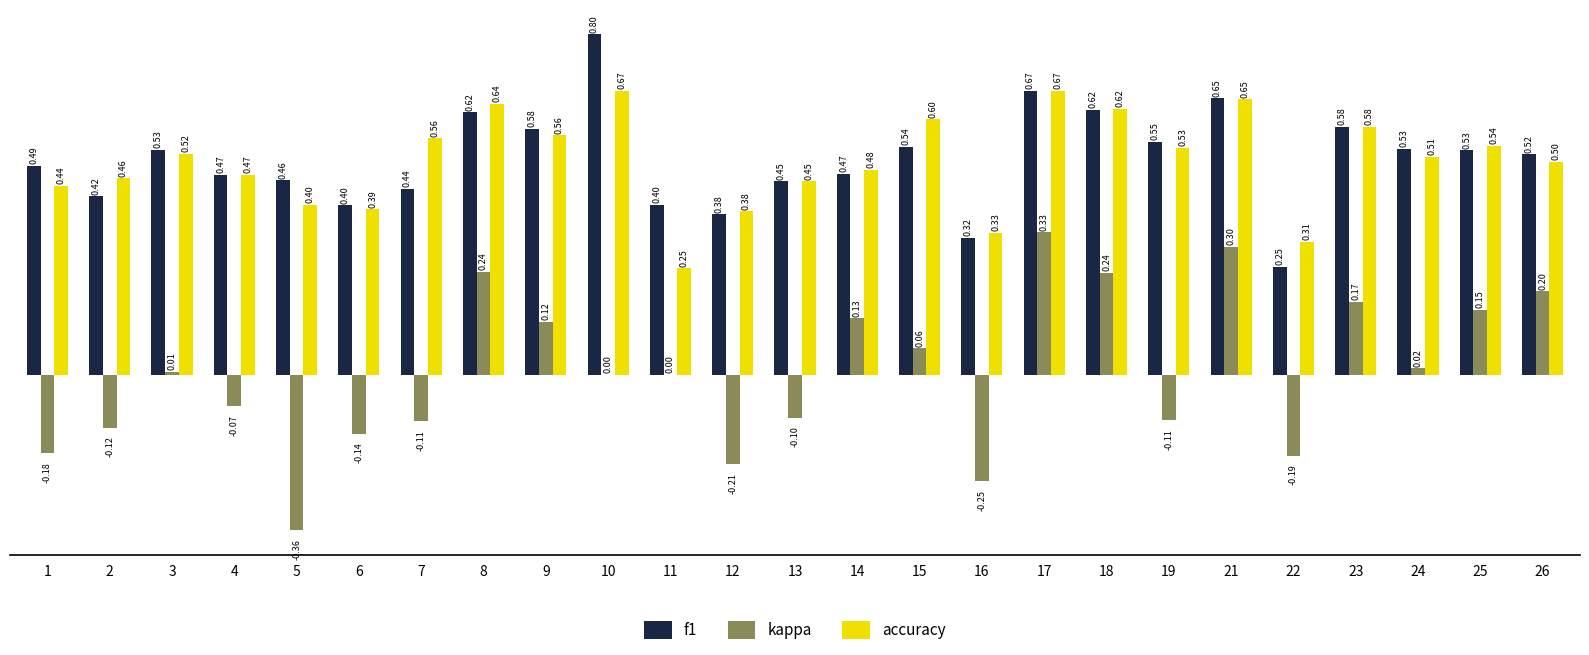

What is the sum of the accuracy values at 17 and 5?

1.1